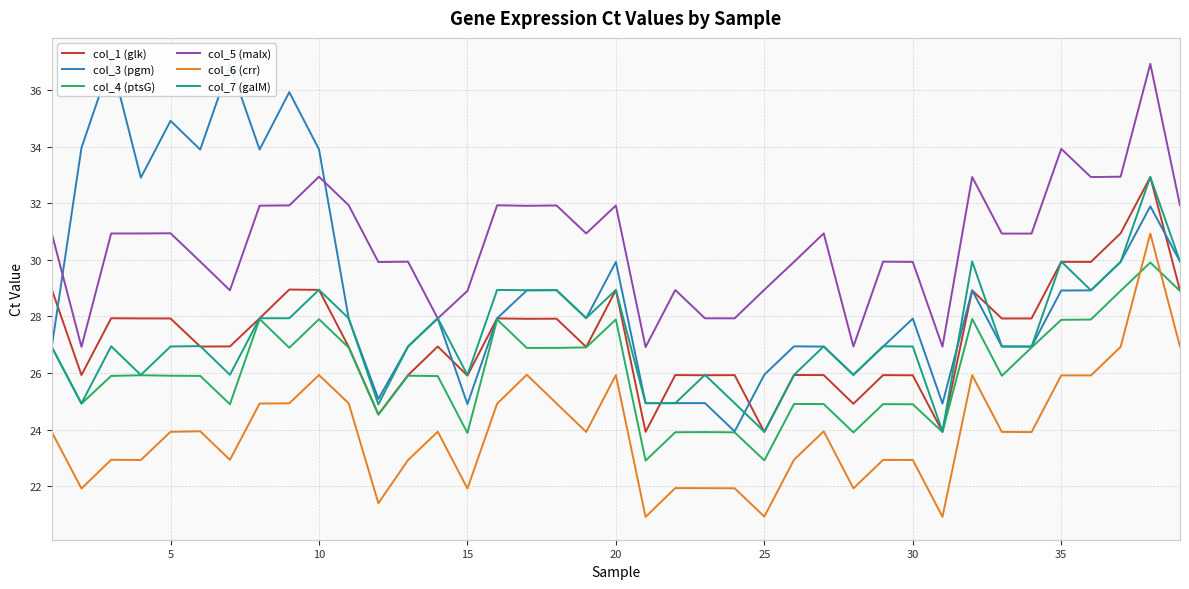

Which series has the largest total across all categories?

col_5 (malx)